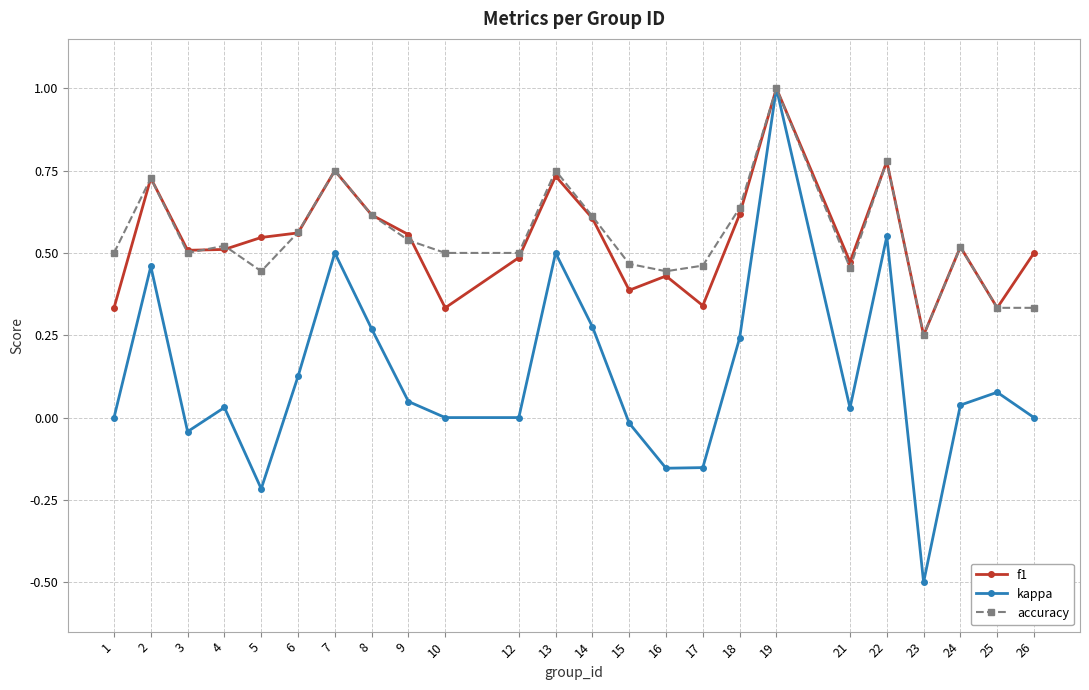

What are all the series names shown in the legend?

f1, kappa, accuracy